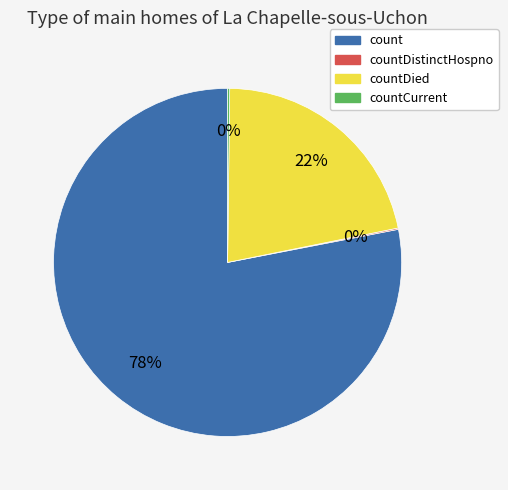

To the nearest percent, what is the difference between the largest and smallest slice percentages?

78%